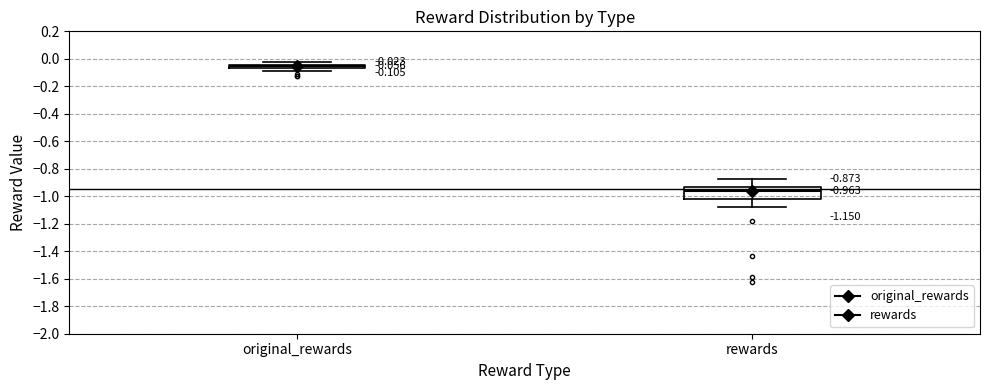

Comparing the boxes themselves (not the whiskers), which one is the tallest?

rewards